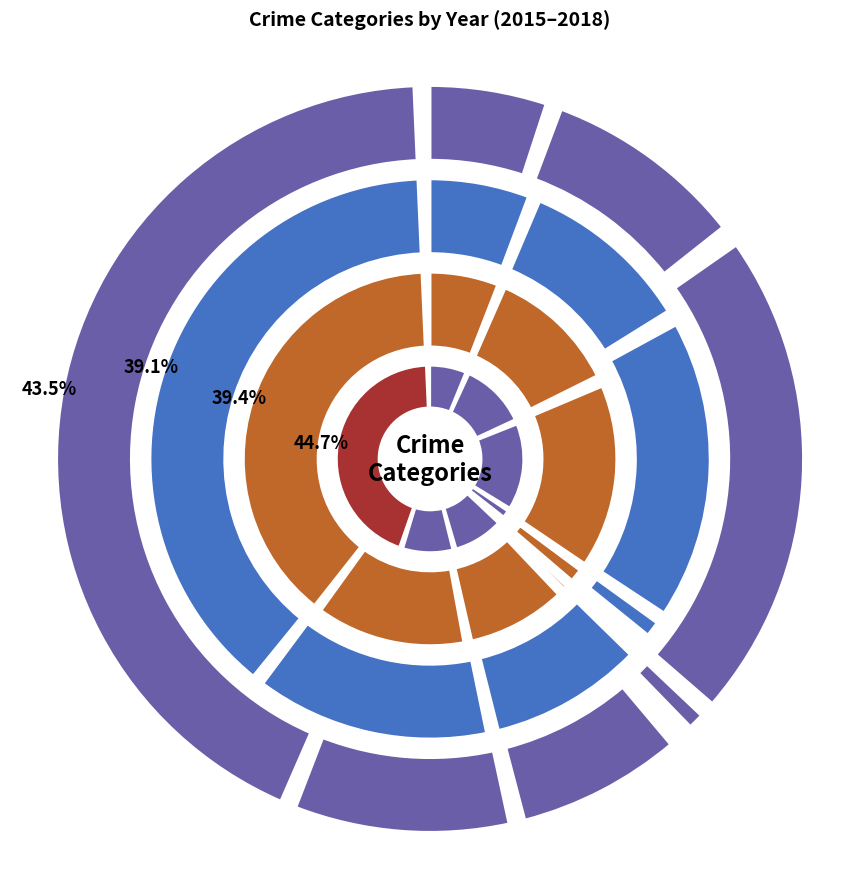

Count the number of slices in the pie.

9